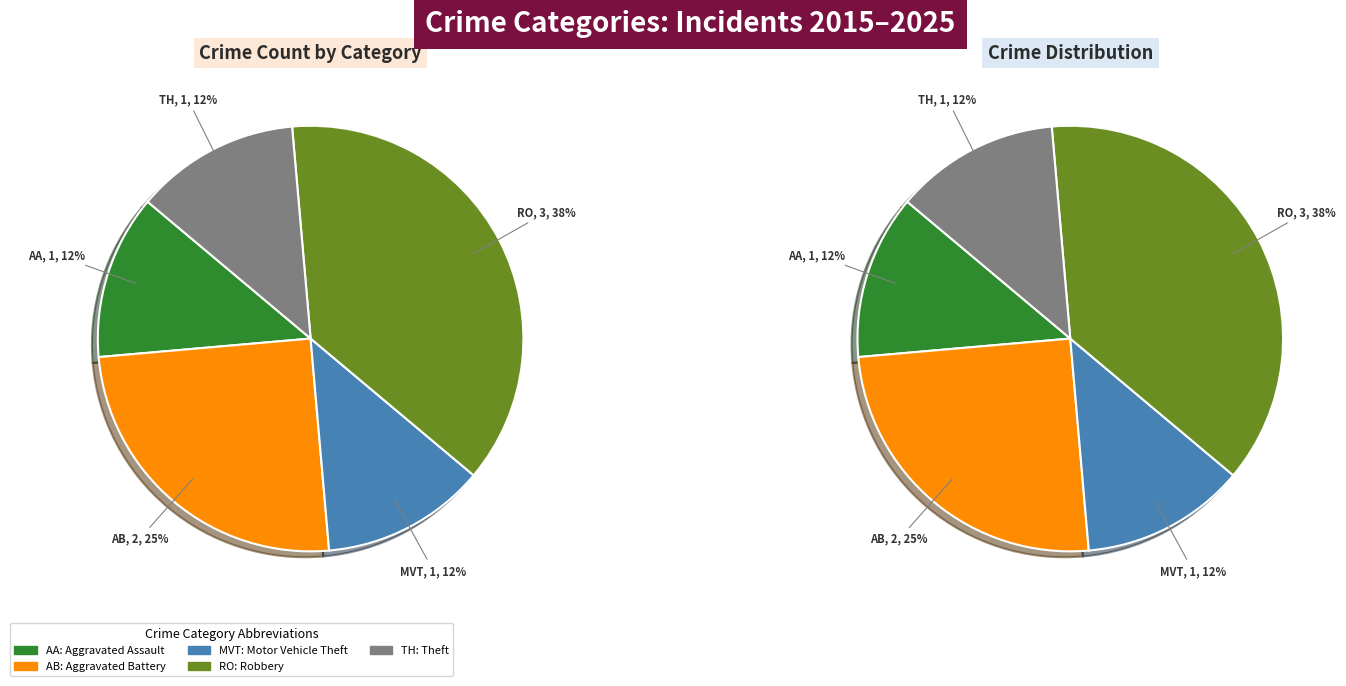

Approximately how many times larger is the value at Robbery compared to Aggravated Battery?

1.5